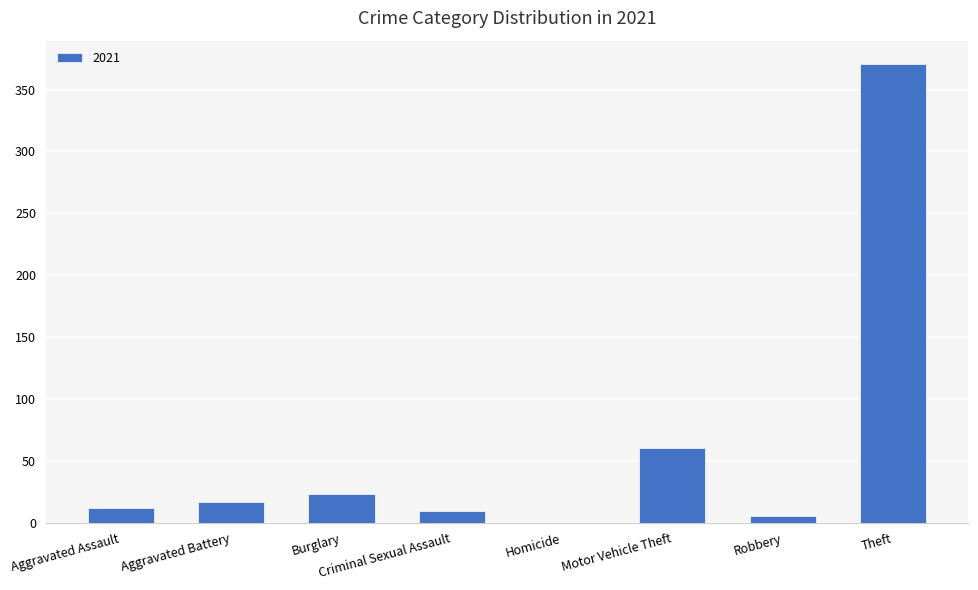

What is the sum of all values?

497